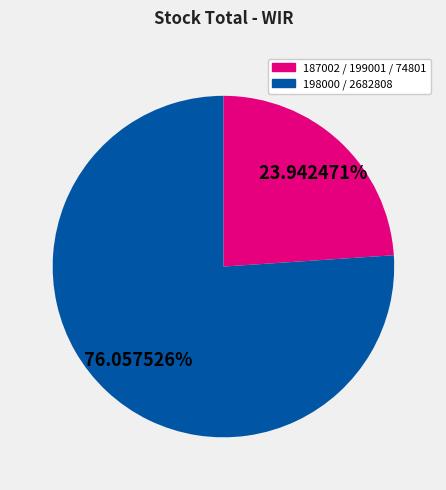

Does any single category account for the majority?

Yes